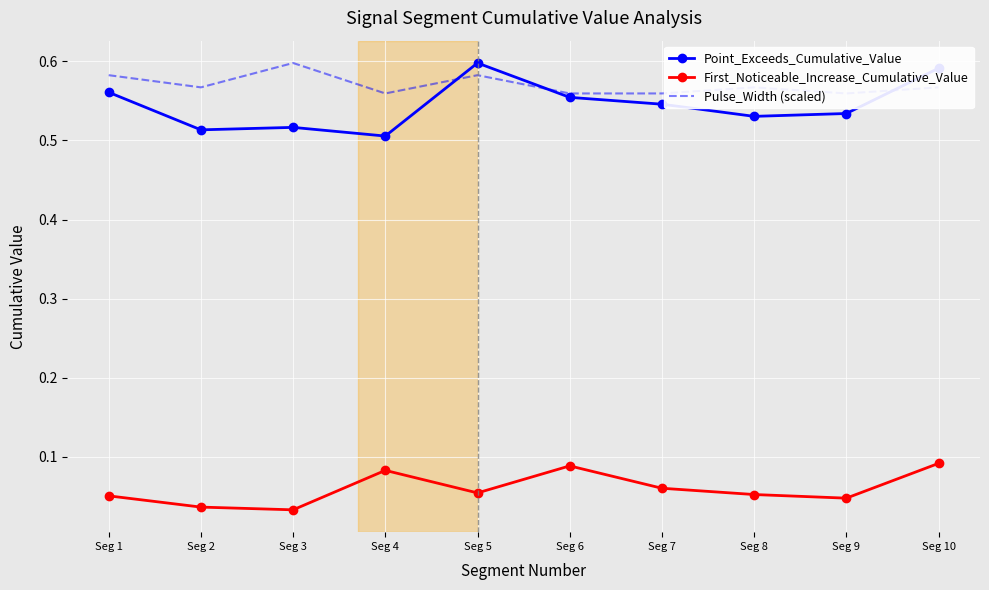

At which category is the sum across all series the highest?

Seg 10